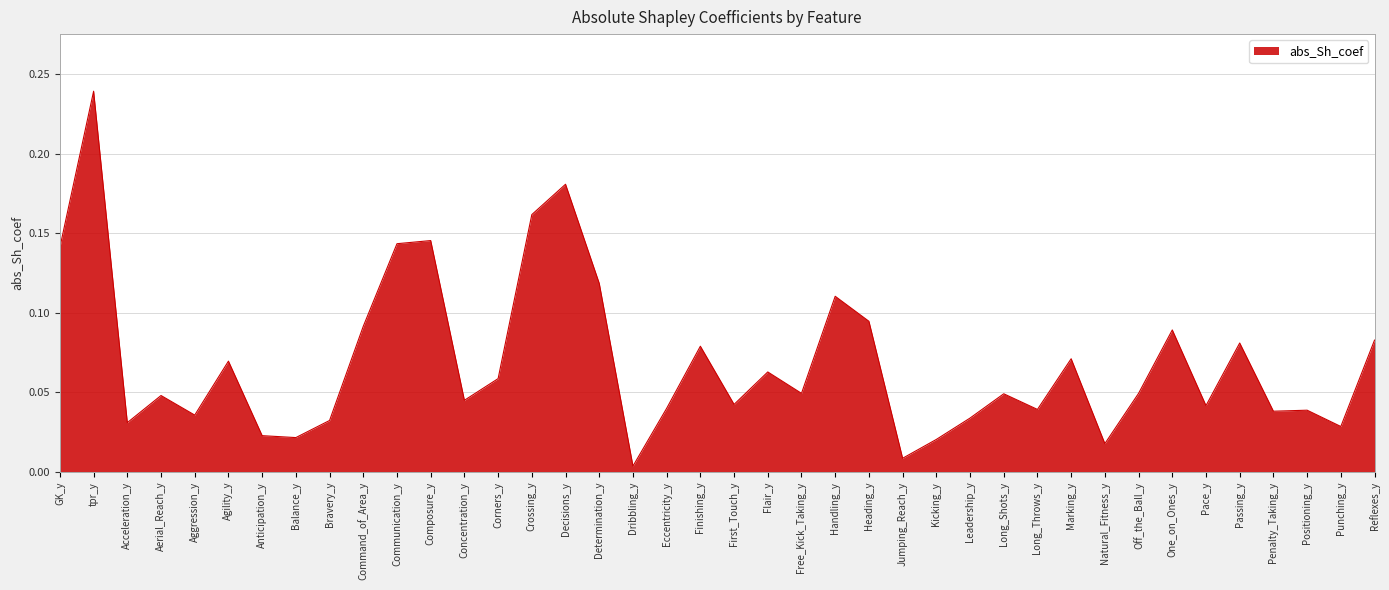

At which category does the chart reach its peak across all series?

tpr_y